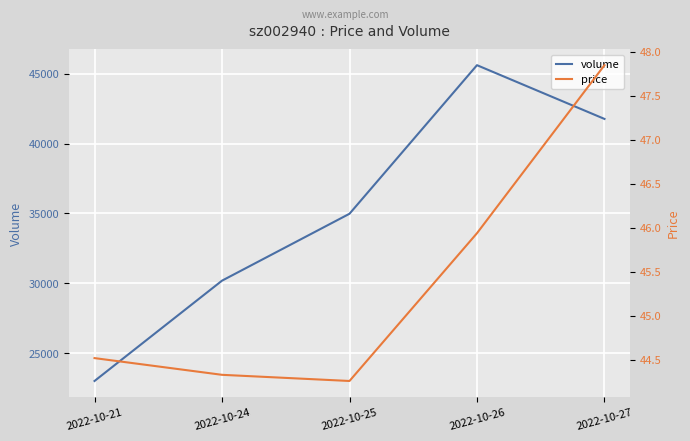

Reading right to left, what are all the values shown in this chart?

volume: 41760.0	45603.0	34978.0	30193.0	23019.0
price: 47.9	45.9	44.3	44.3	44.5